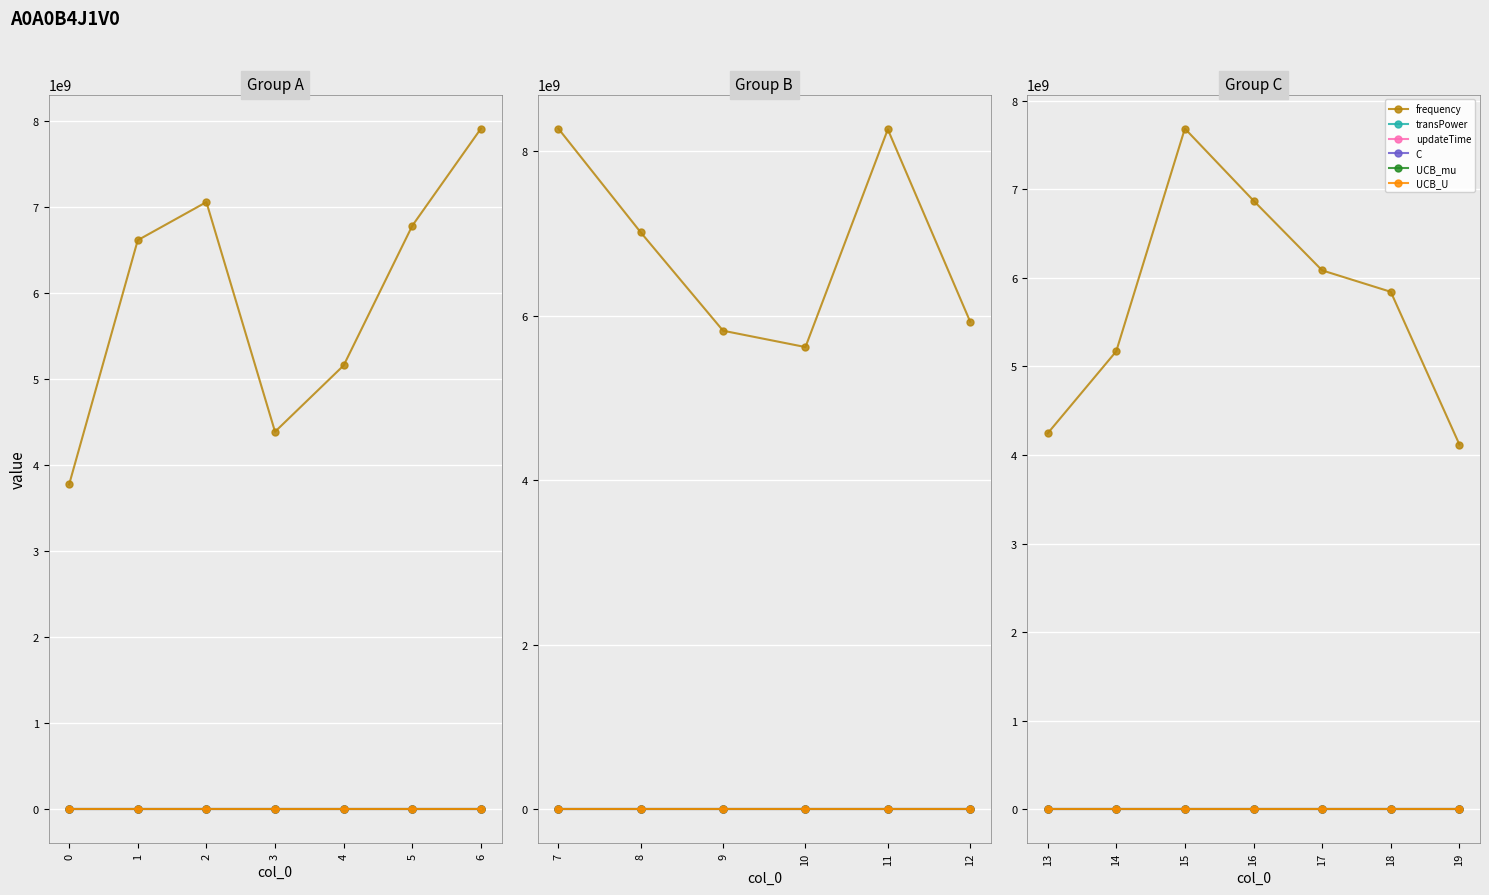

Read the C value at 15.

0.1